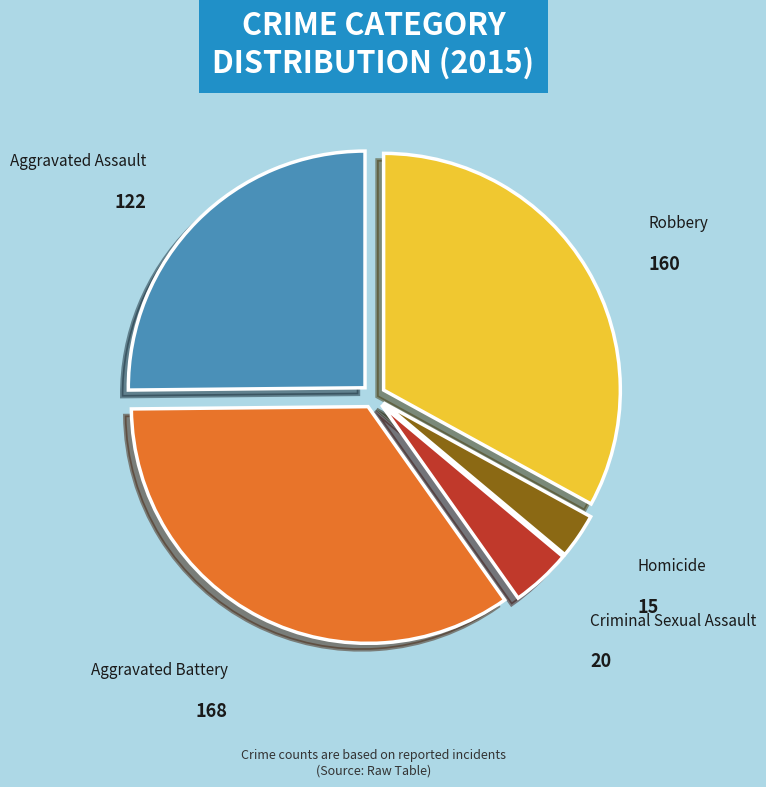

Count the number of slices in the pie.

5